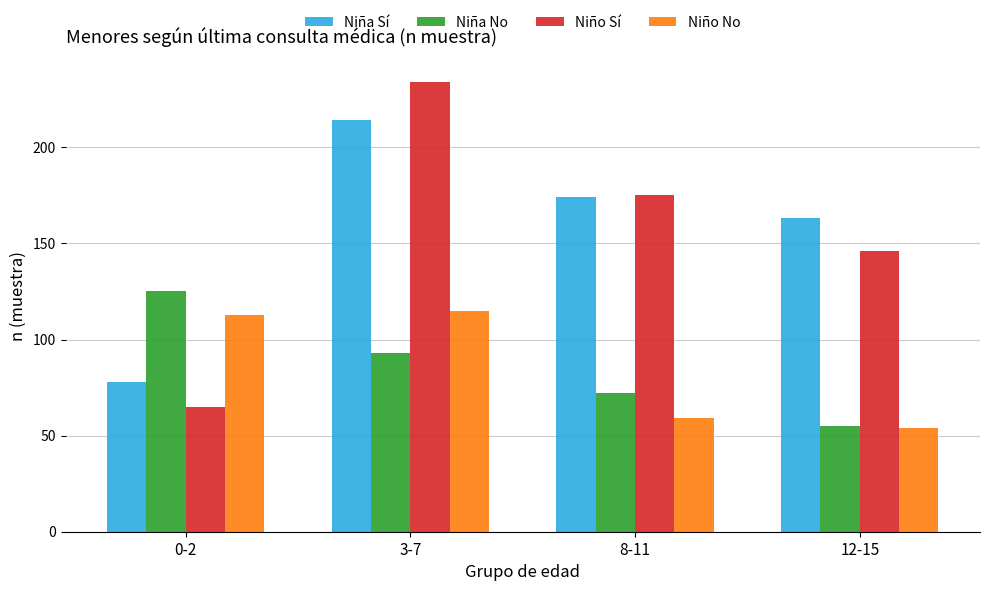

What is the difference between the Niño No values at 3-7 and 12-15?

61